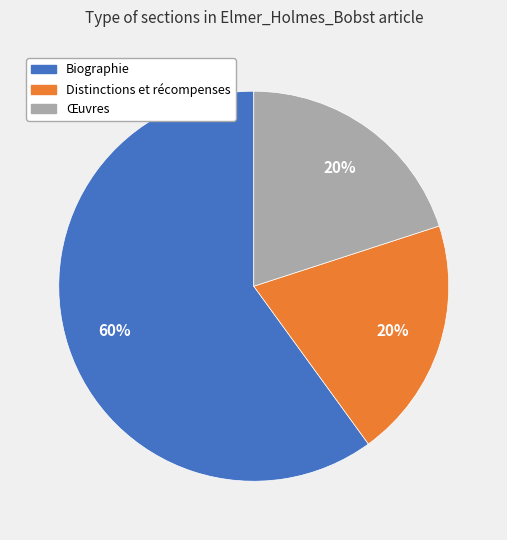

To the nearest percent, what is the average slice percentage?

33%